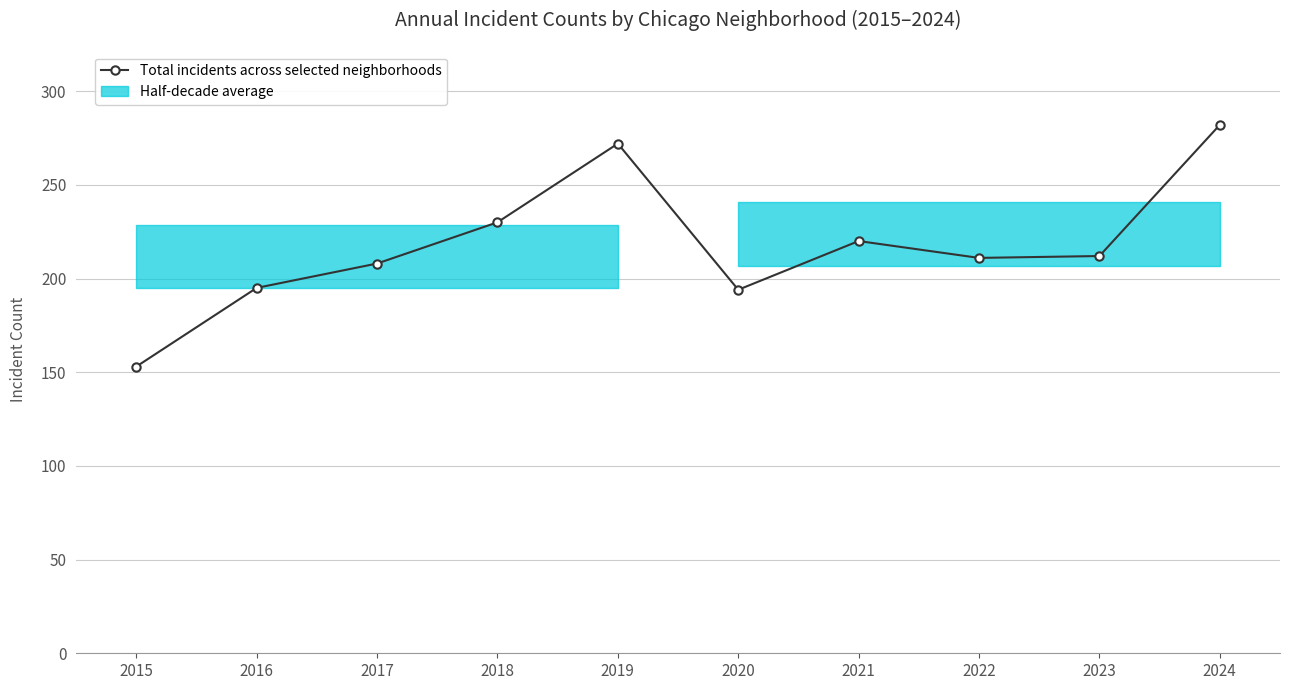

How many values are below 212?

5